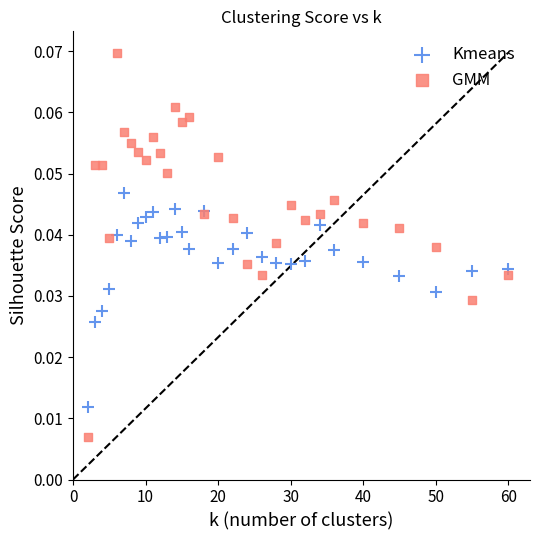

Which series contains the lowest Y value?

GMM